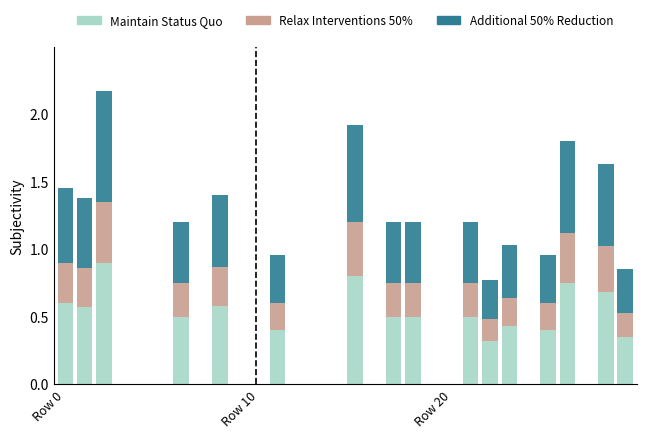

What is the sum of all Maintain Status Quo values?

8.8